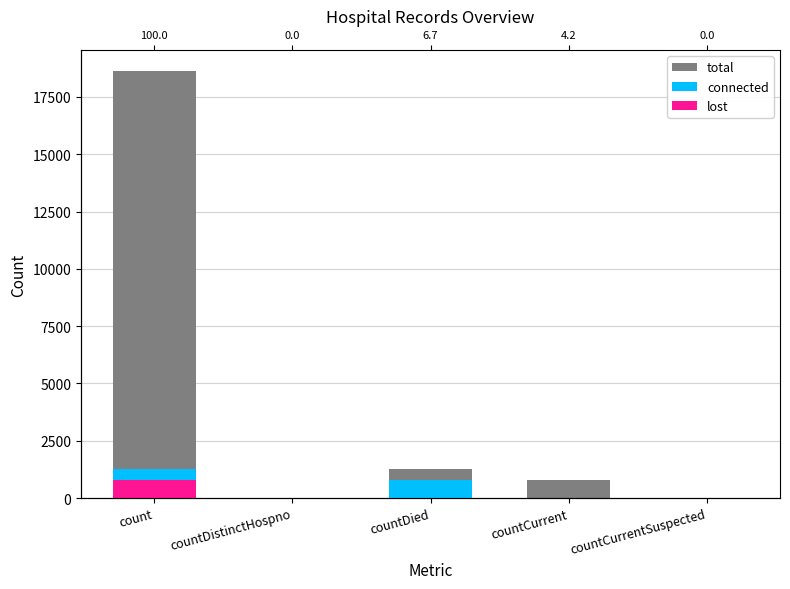

What is the difference between the maximum and second lowest values in the total series?

18615